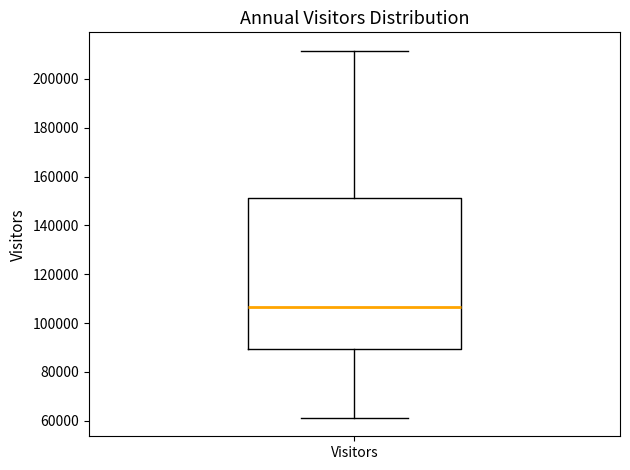

Read this box plot against the y-axis: the position of the median line, the range covered by the box, and the ends of both whiskers. The values are not printed on the chart, so give them approximately, as read against the axis.

median 106000, box 90000 to 152000, whiskers 62000 to 212000